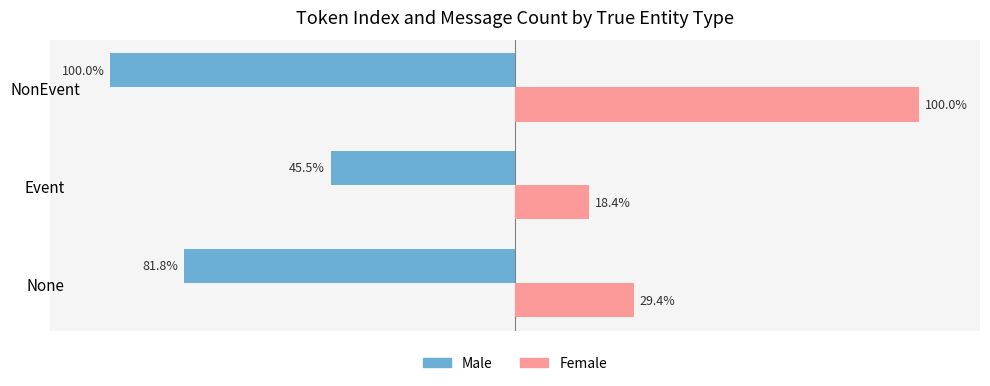

Which series has the largest range (max minus min)?

Female